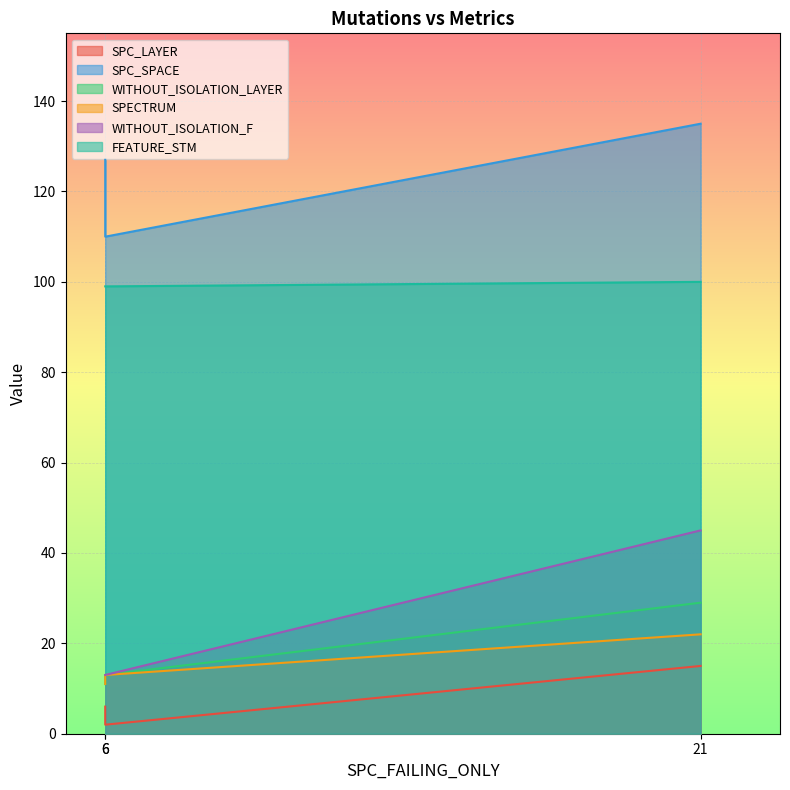

Rank the series by their maximum value, from lowest to highest.

SPC_LAYER, SPECTRUM, WITHOUT_ISOLATION_LAYER, WITHOUT_ISOLATION_F, FEATURE_STM, SPC_SPACE